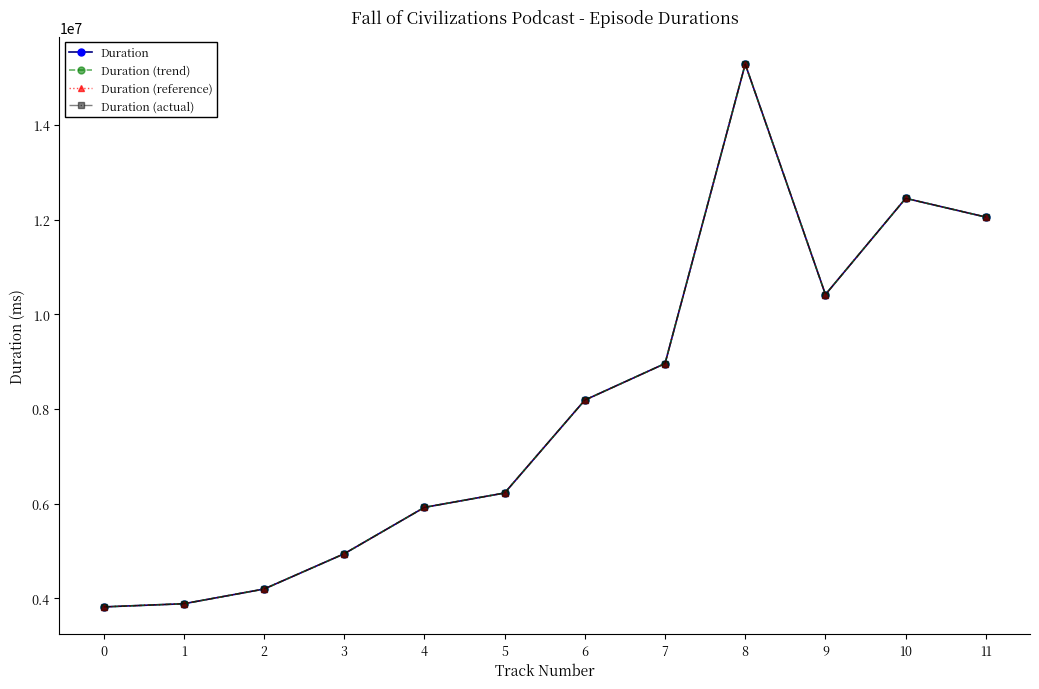

True or false: Duration (reference) and Duration (trend) cross at least once.

False